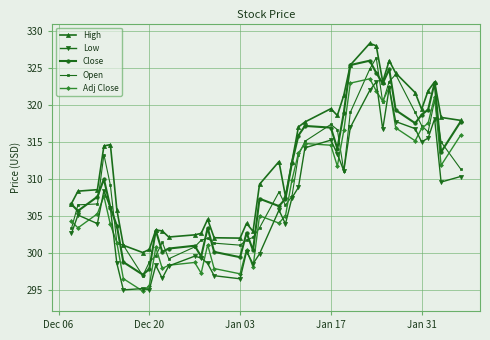

What is the value of the Close point at the 8th from the left?

297.1